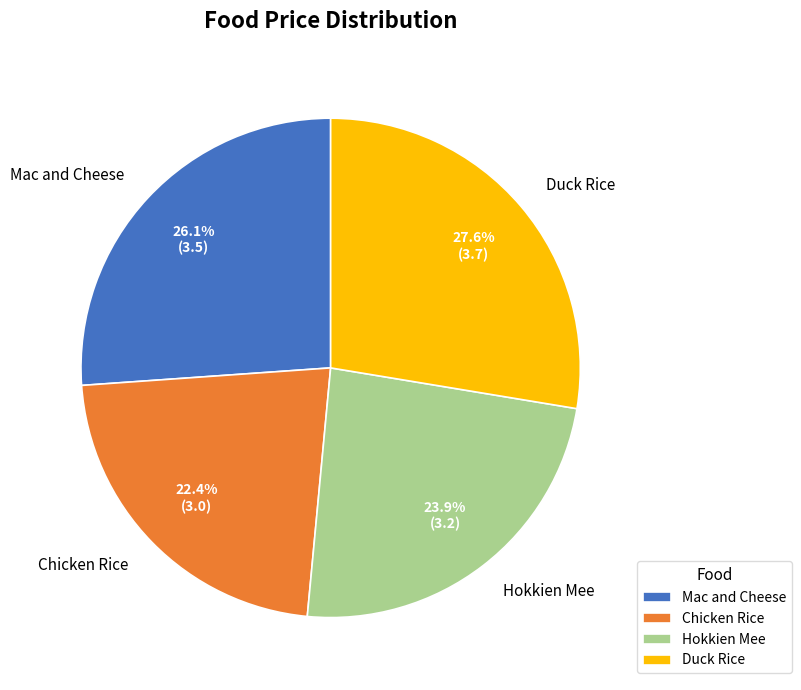

To the nearest percent, what portion does Chicken Rice represent?

22%